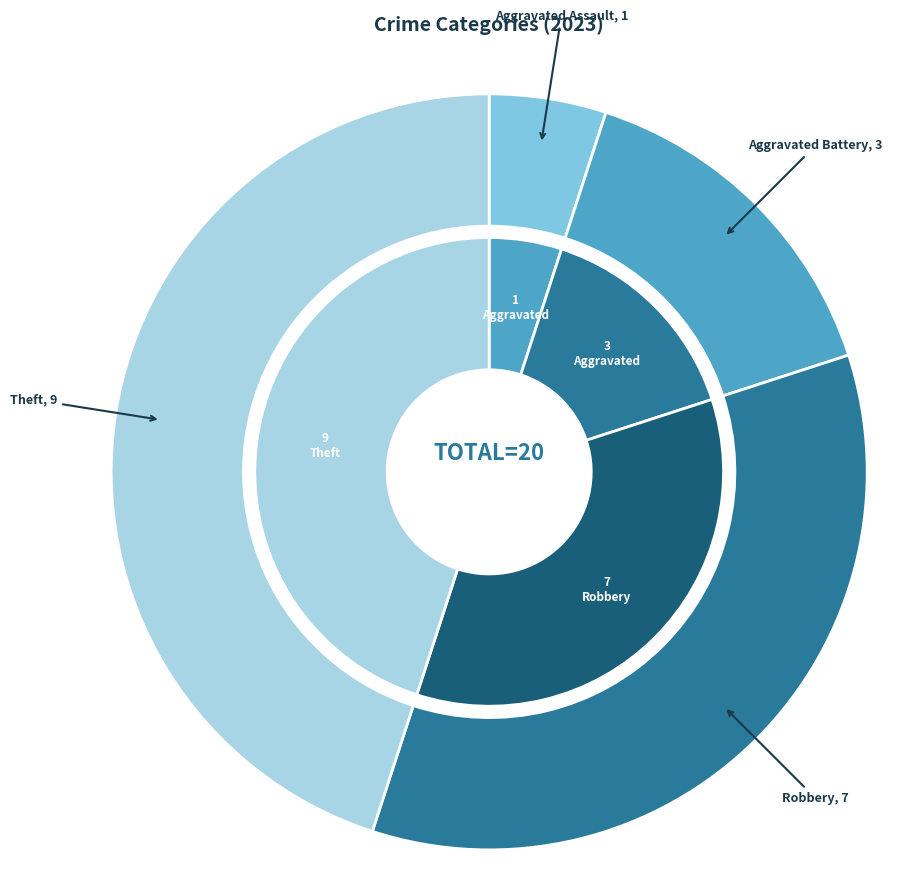

Which category has the biggest portion of the pie?

Theft